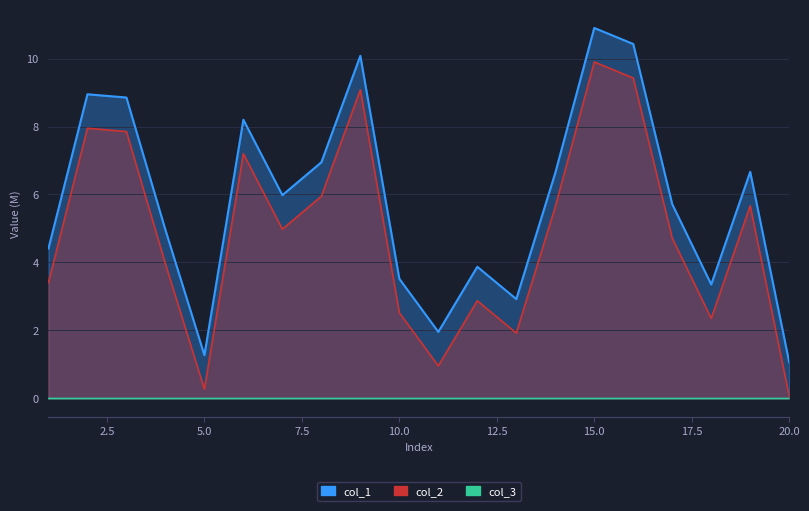

What is the greatest value displayed?

10.9